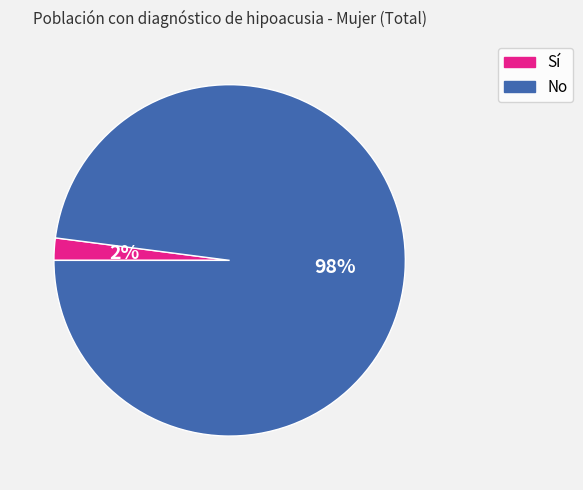

Count the number of slices in the pie.

2